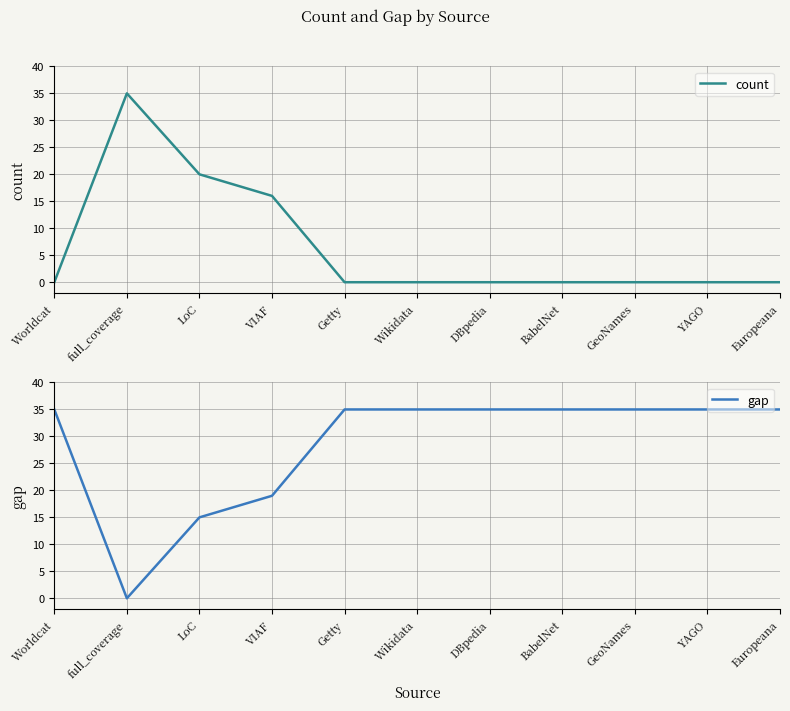

Reading left to right, extract all data points from this chart.

count: Worldcat=0	full_coverage=35	LoC=20	VIAF=16	Getty=0	Wikidata=0	DBpedia=0	BabelNet=0	GeoNames=0	YAGO=0	Europeana=0
gap: Worldcat=35	full_coverage=0	LoC=15	VIAF=19	Getty=35	Wikidata=35	DBpedia=35	BabelNet=35	GeoNames=35	YAGO=35	Europeana=35